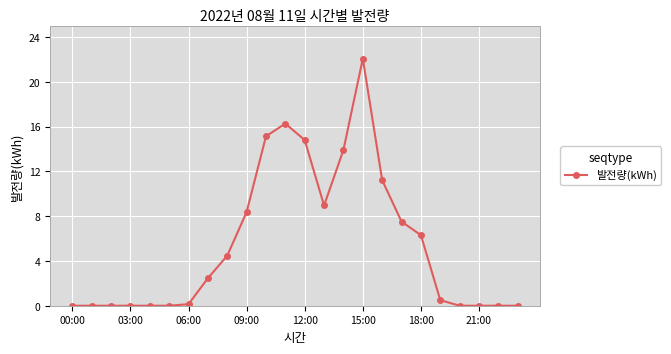

True or false: the data has more than 1 interior local peaks.

True